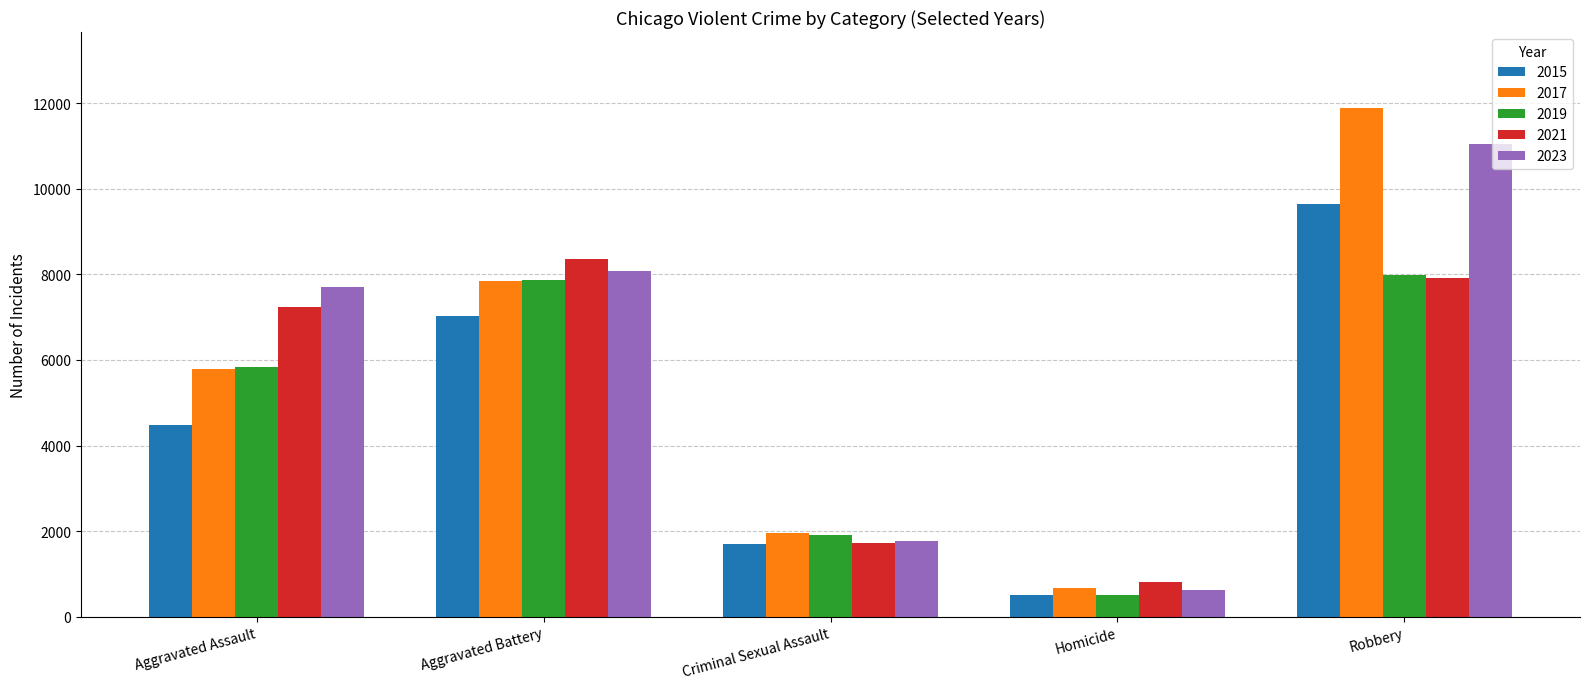

How many groups of bars are there?

5